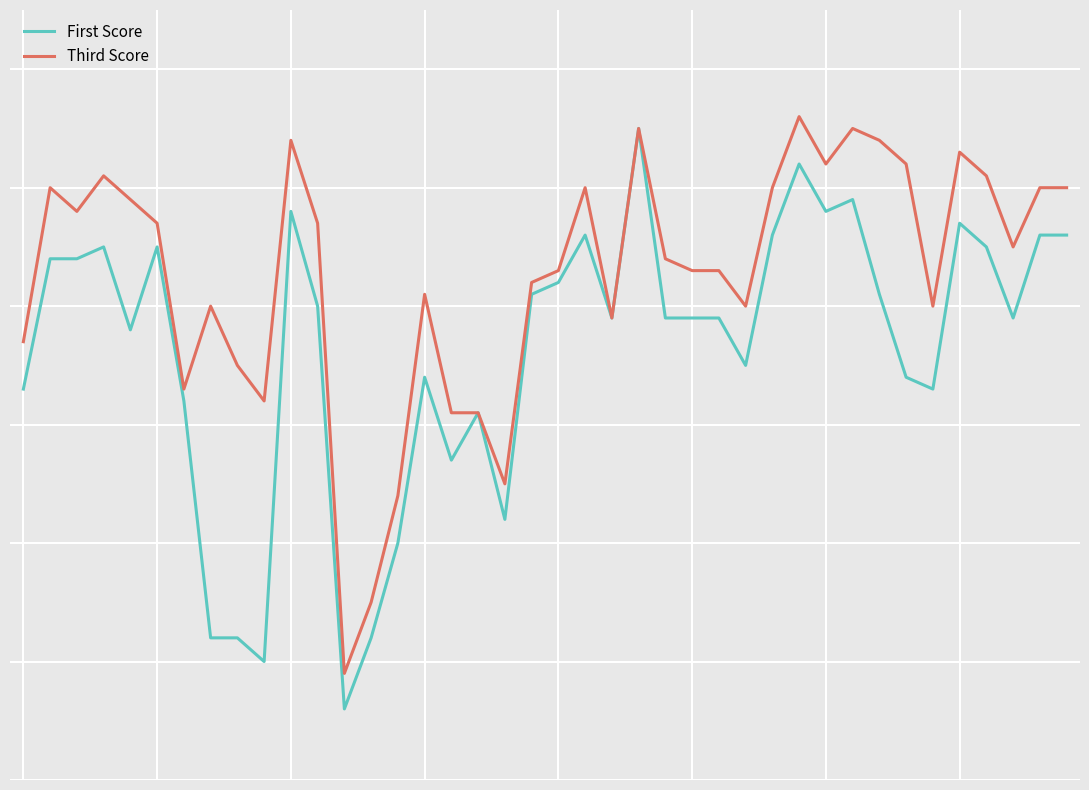

What are all the series names shown in the legend?

First Score, Third Score